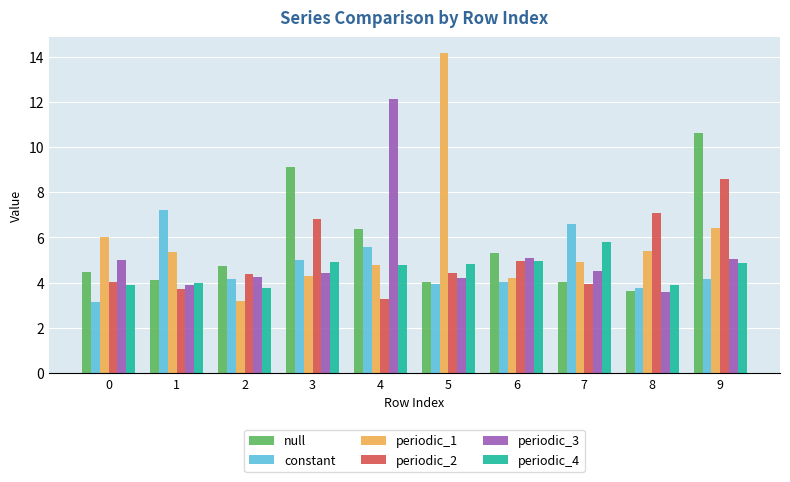

What is the maximum value shown in the chart?

14.2